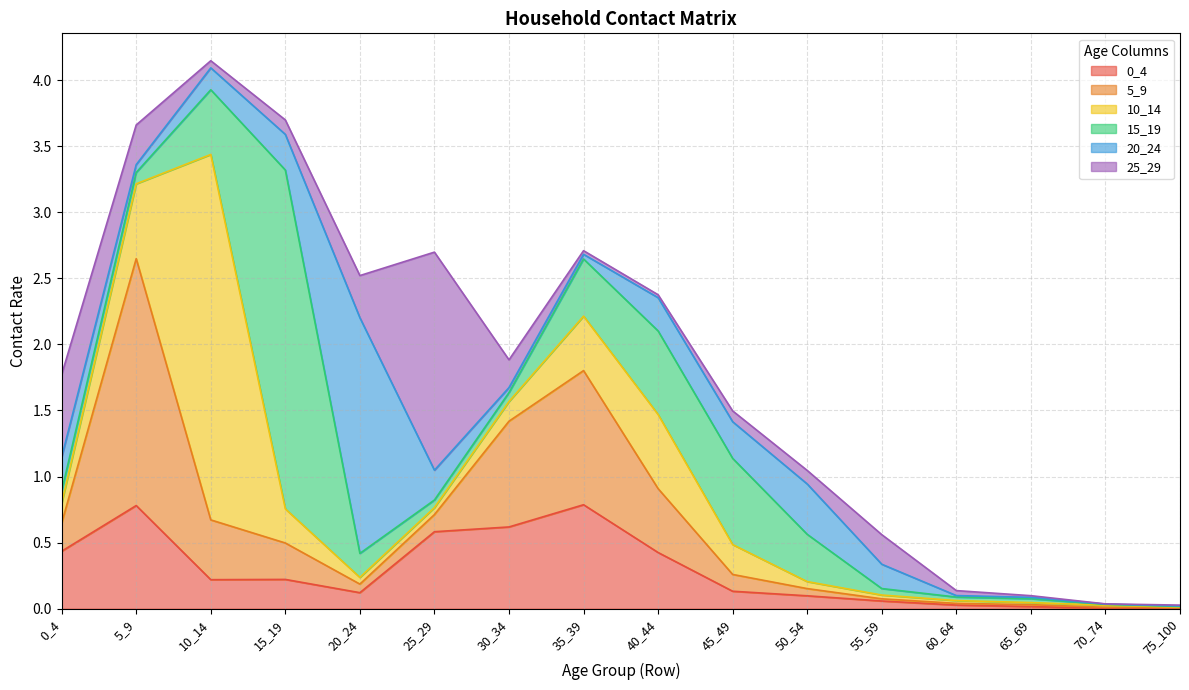

Which series has the widest spread of values?

10_14